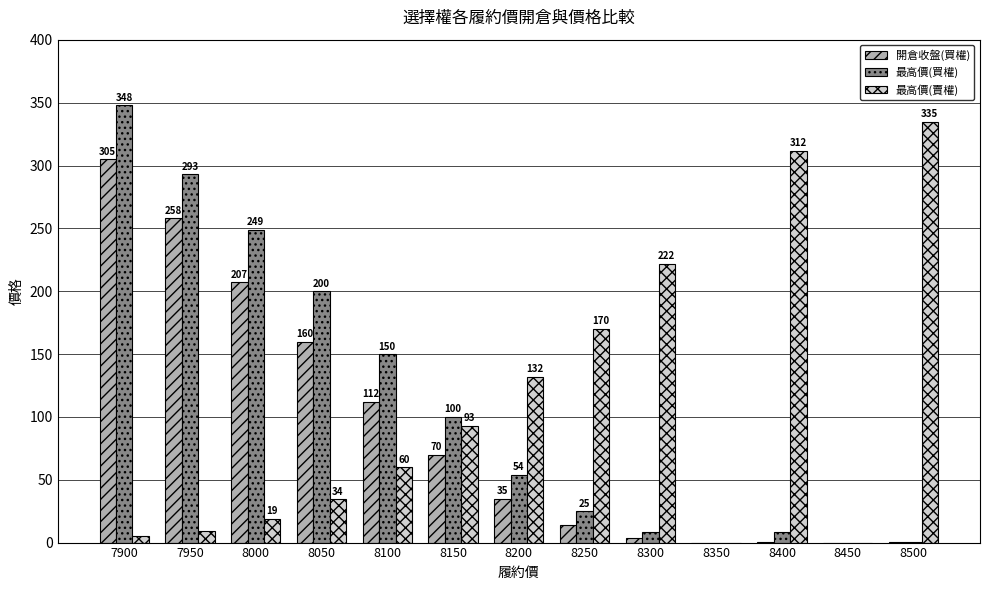

Which category has the highest value across all series?

7900